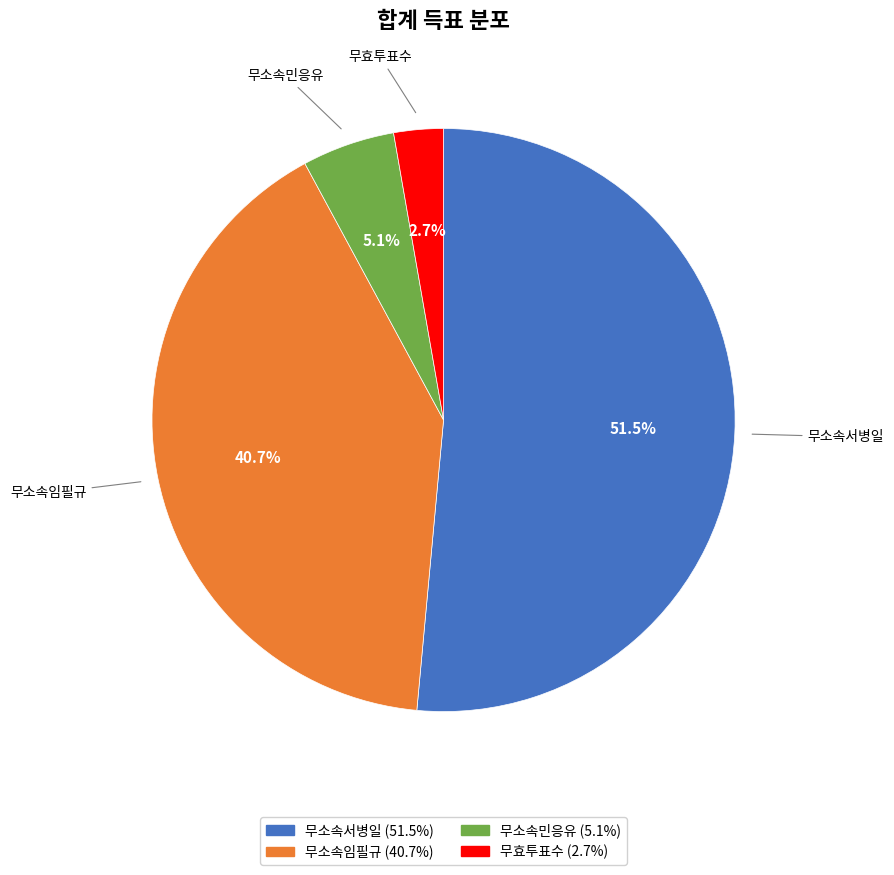

To the nearest percent, what is the difference between the 무소속서병일 and 무소속민응유 slice percentages?

46%